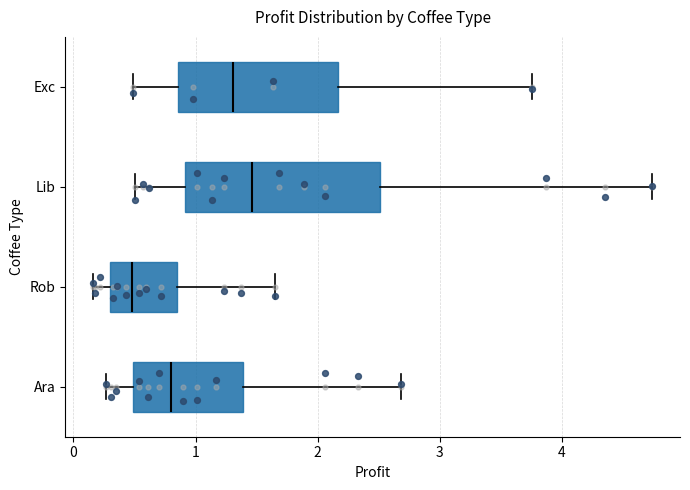

Which box has the furthest to the left median line?

Rob